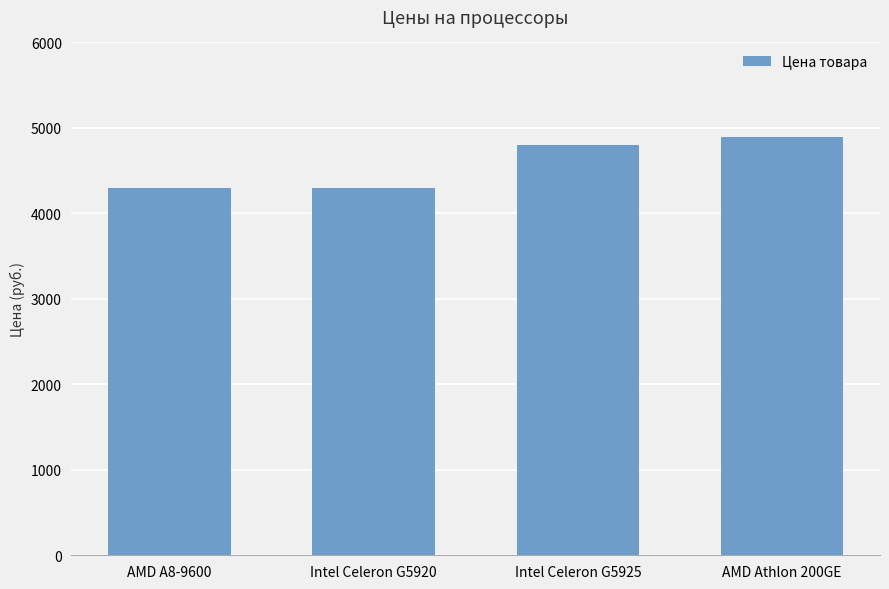

Does the chart contain any negative values?

No